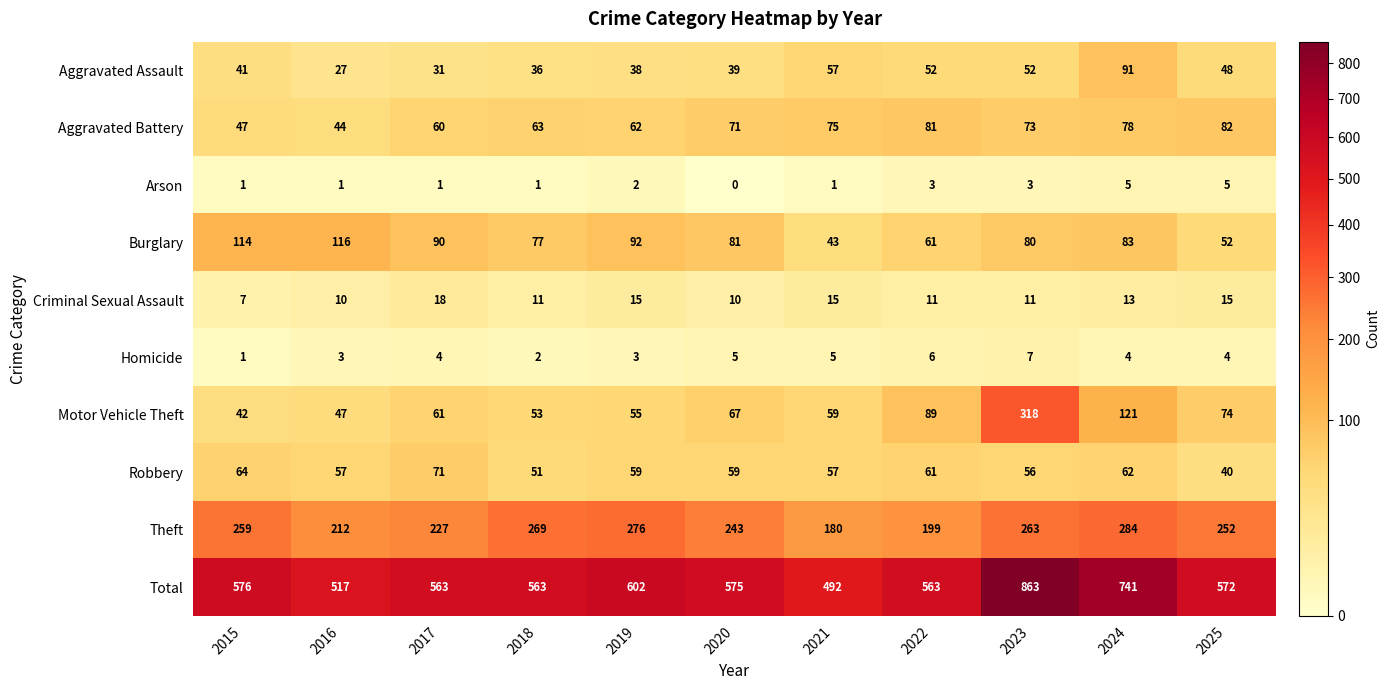

Where does the Burglary series first go above 81?

2015